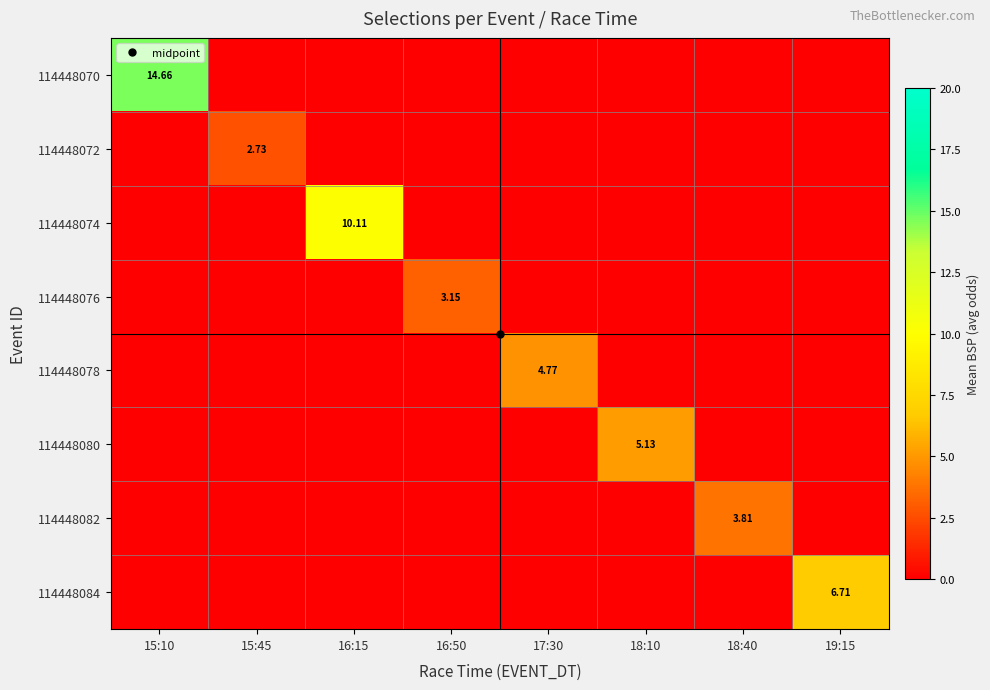

Is it true that 114448078 equals -3.0 at 19:15?

False